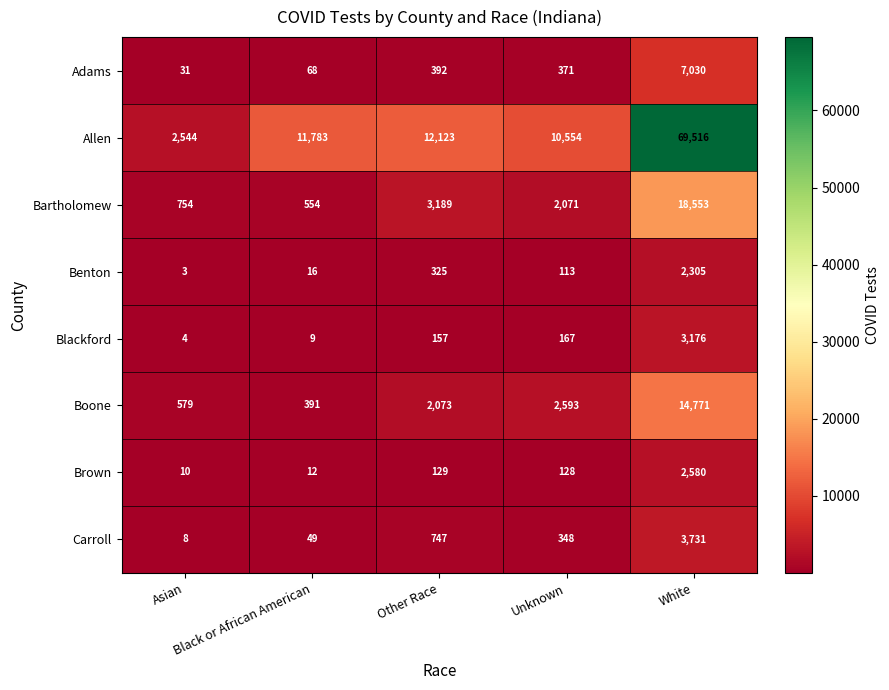

What is the difference between the second highest and minimum values in the Brown series?

119